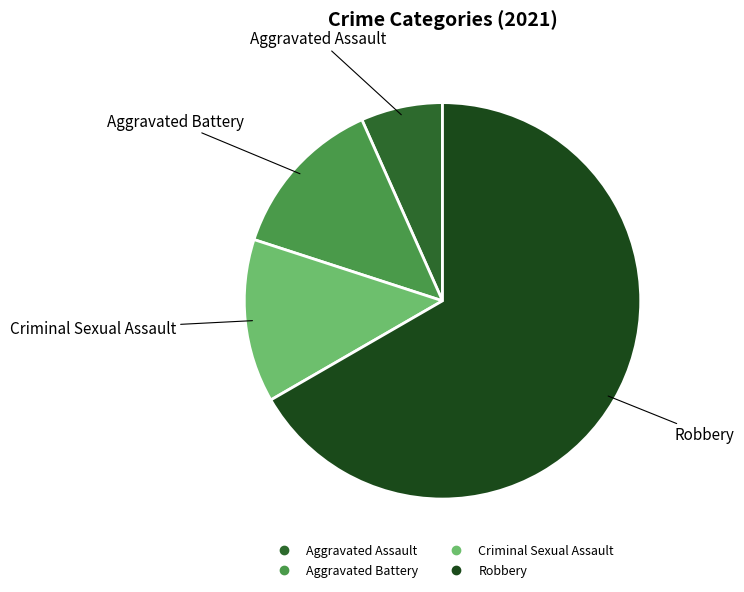

Does Robbery account for over 50% of the chart?

Yes